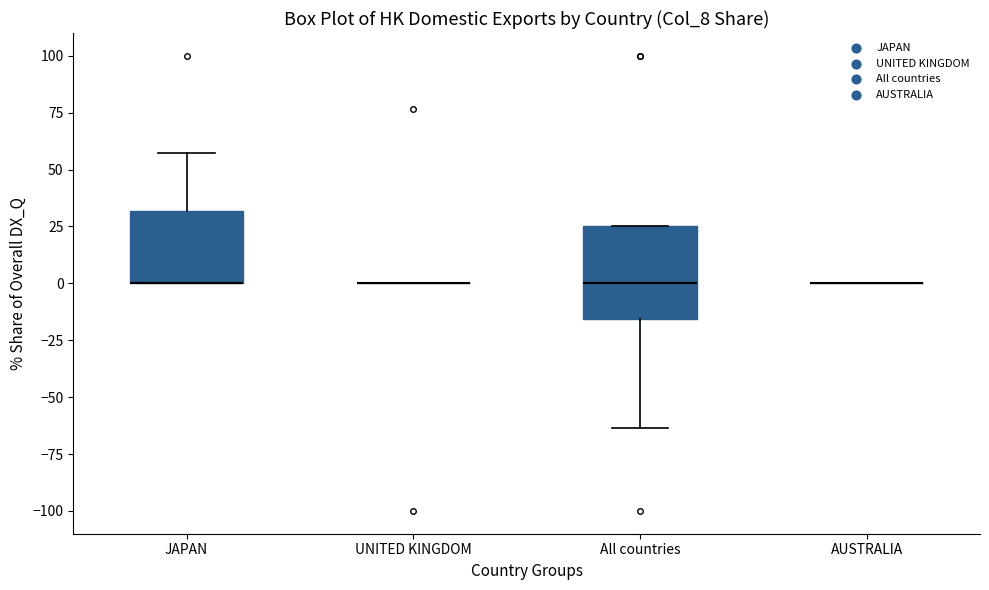

Reading left to right, transcribe this box plot: for each box, give where its median line is, the range the box spans, and where its two whiskers end, as read against the y-axis. The values are not printed on the chart, so give them approximately, as read against the axis.

JAPAN: median 0 (drawn on the box's lower edge), box 0 to 30, whiskers 0 to 55
UNITED KINGDOM: box collapsed to a line at 0, whiskers 0 to 0
All countries: median 0, box -15 to 25, whiskers -65 to 25
AUSTRALIA: box collapsed to a line at 0, whiskers 0 to 0